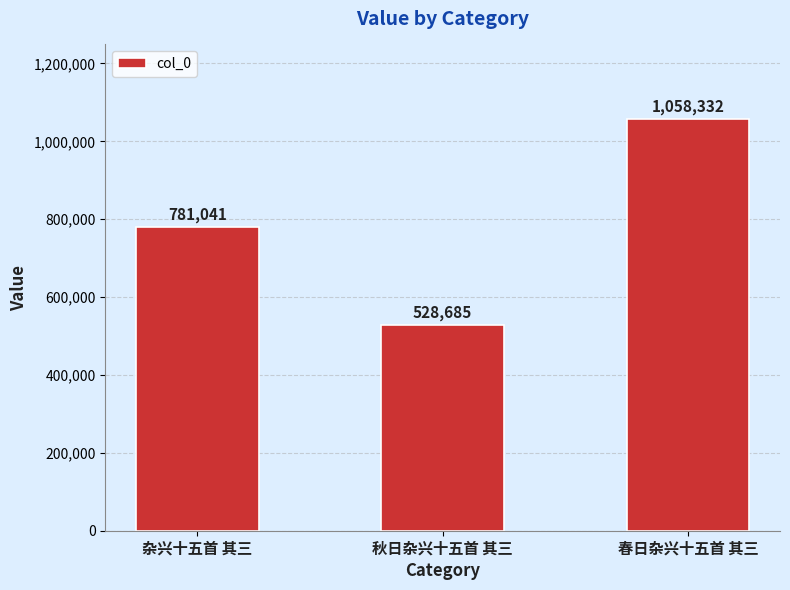

True or false: the data shows 225903 at 秋日杂兴十五首 其三.

False